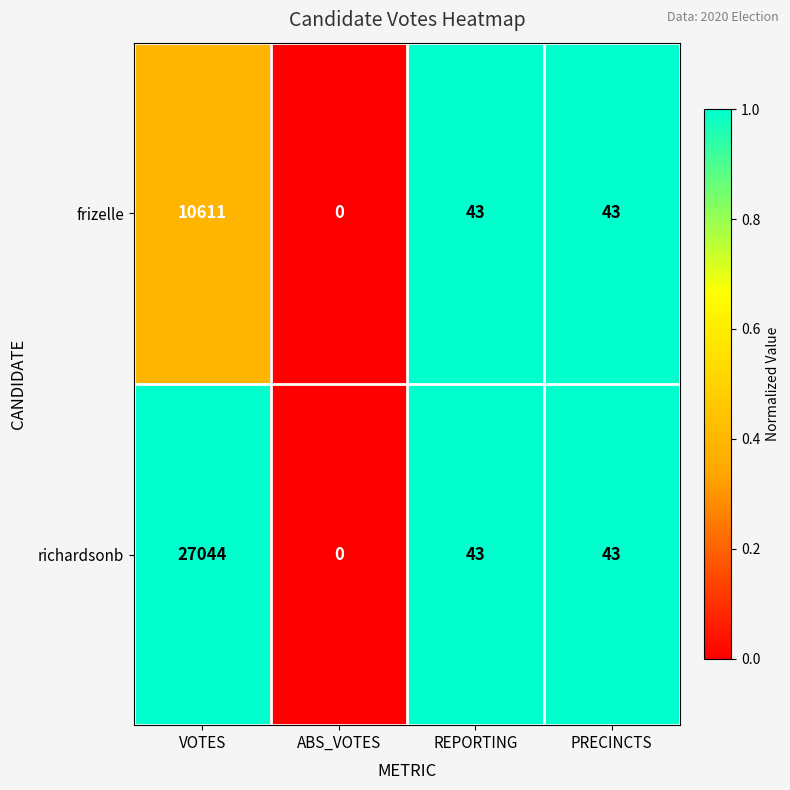

Reading right to left, list all the values displayed in this chart.

frizelle: PRECINCTS=43	REPORTING=43	ABS_VOTES=0	VOTES=10611
richardsonb: PRECINCTS=43	REPORTING=43	ABS_VOTES=0	VOTES=27044